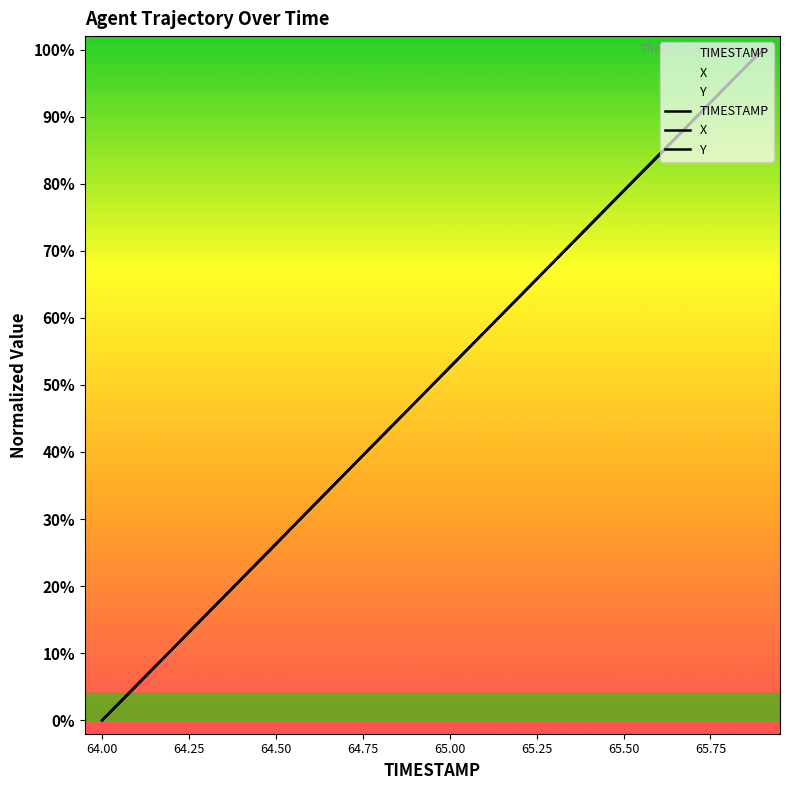

What is the value of the TIMESTAMP point at the 7th from the left?

31.6